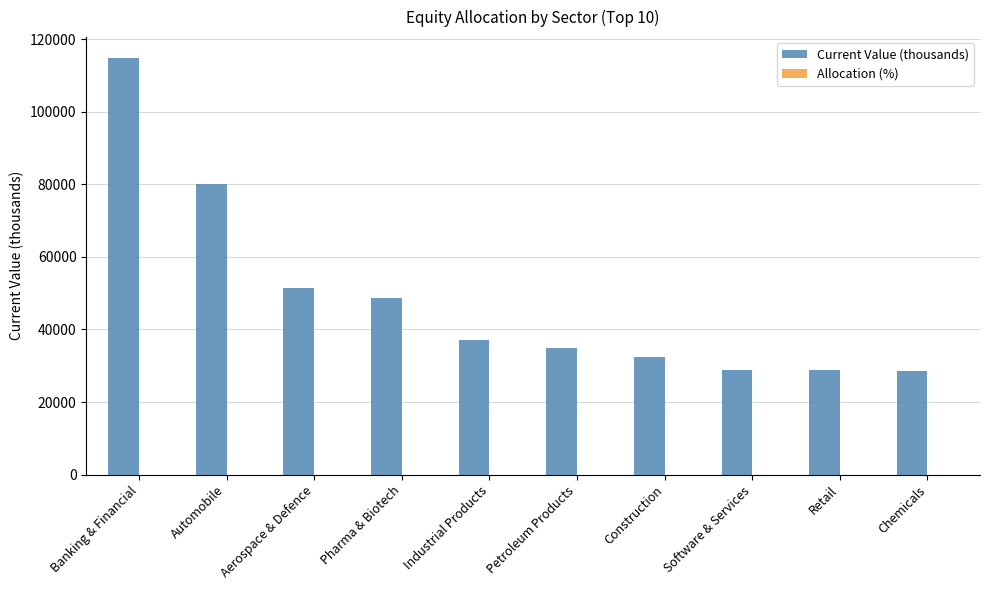

Which series has the largest total across all categories?

Current Value (thousands)